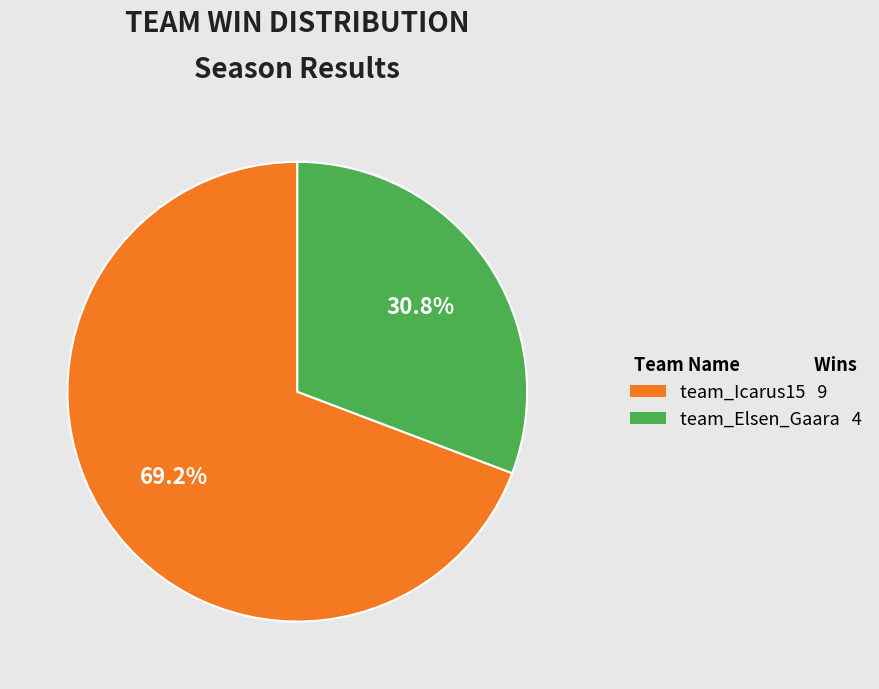

To the nearest percent, what percentage of the pie is team_Elsen_Gaara?

31%